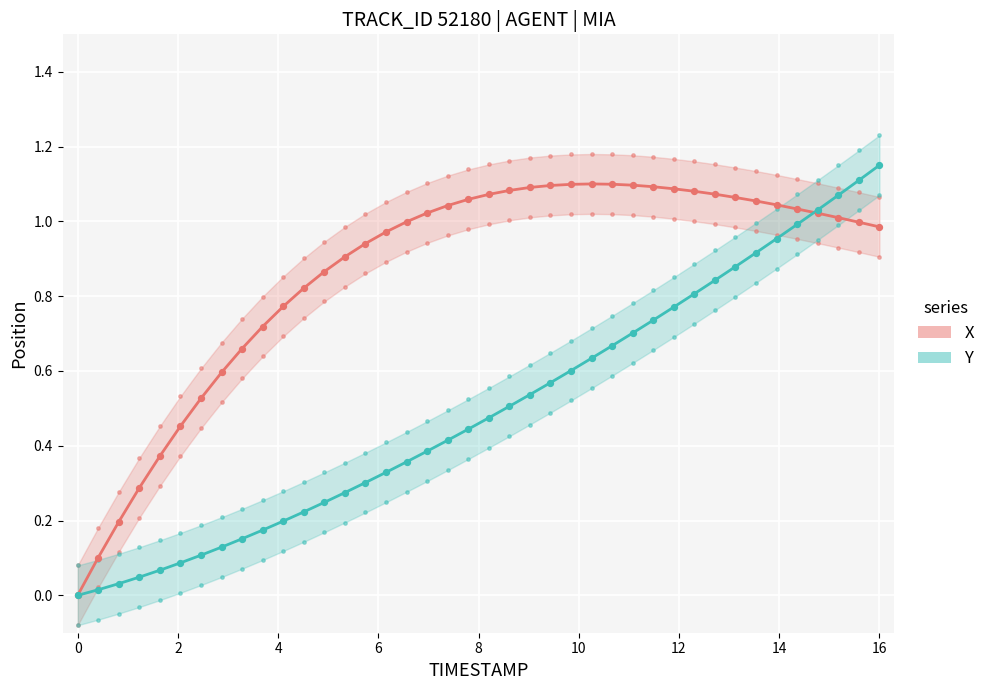

At how many categories does at least one series exceed 1?

23